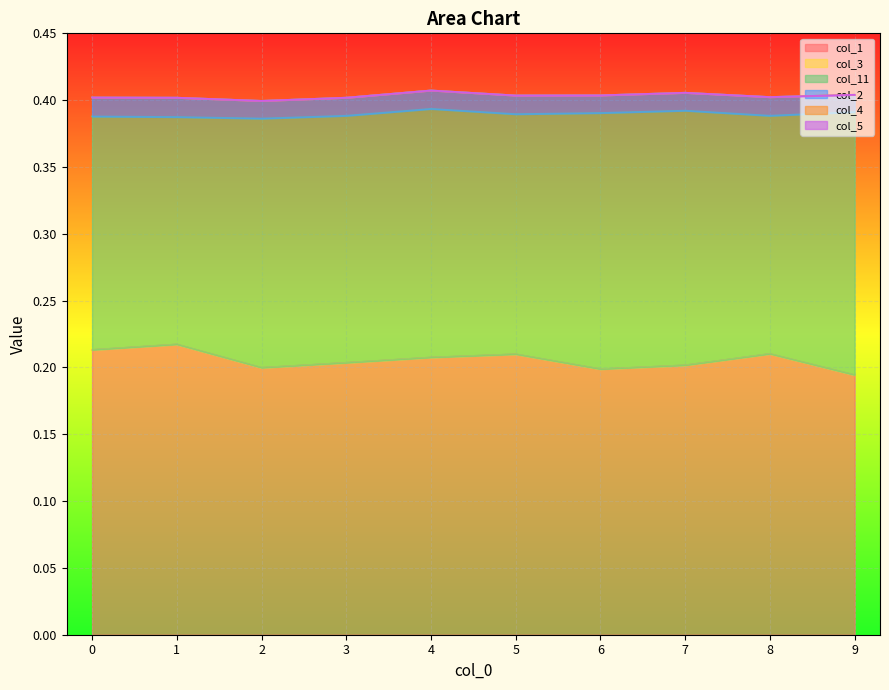

Is it true that col_4 equals 0.0 at 3?

True